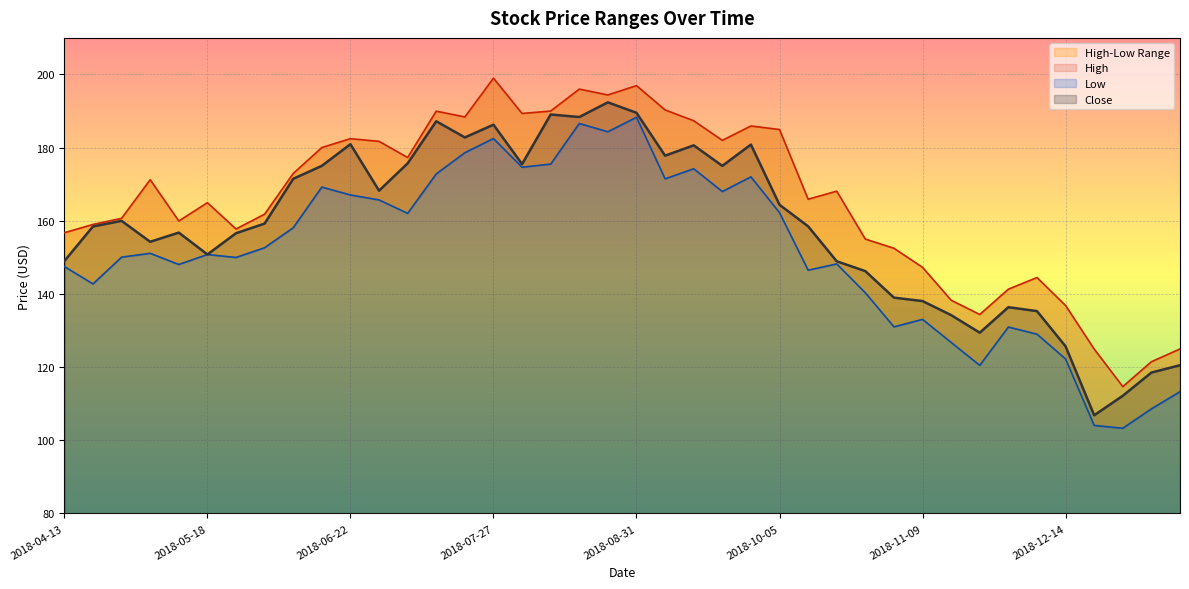

What is the label of the 13th point from the right?

2018-10-19